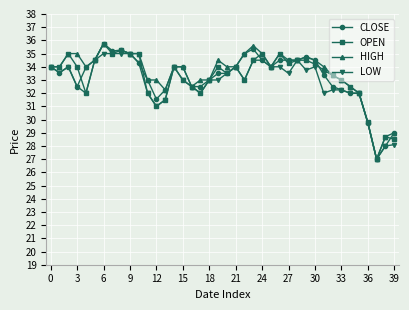

What is the value of the LOW point at the 13th from the left?

31.0